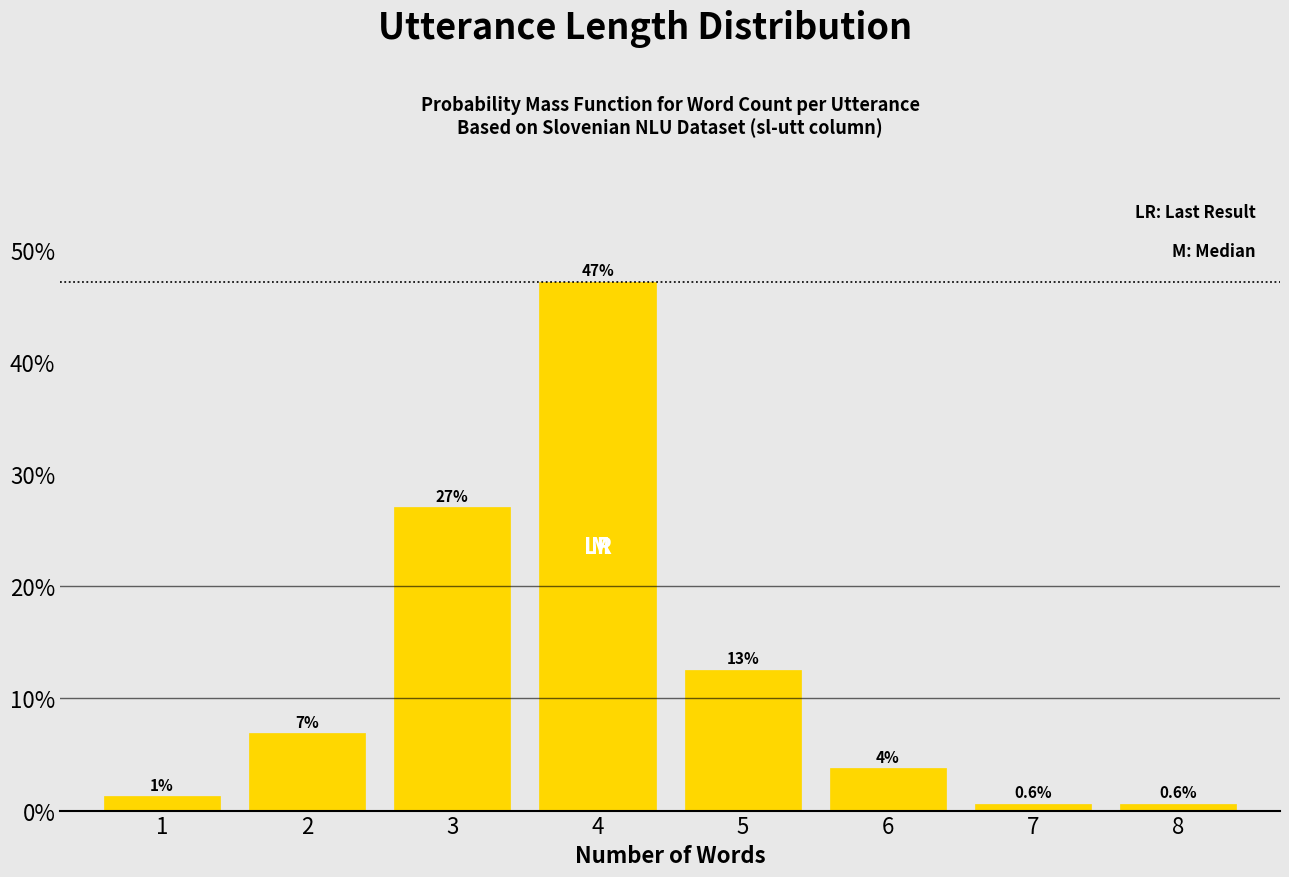

What is the minimum value shown in the chart?

0.6